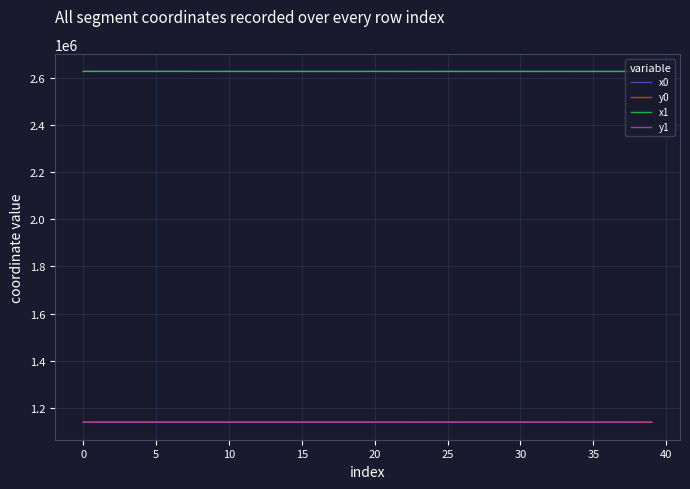

What is the minimum value for x1?

2625775.1